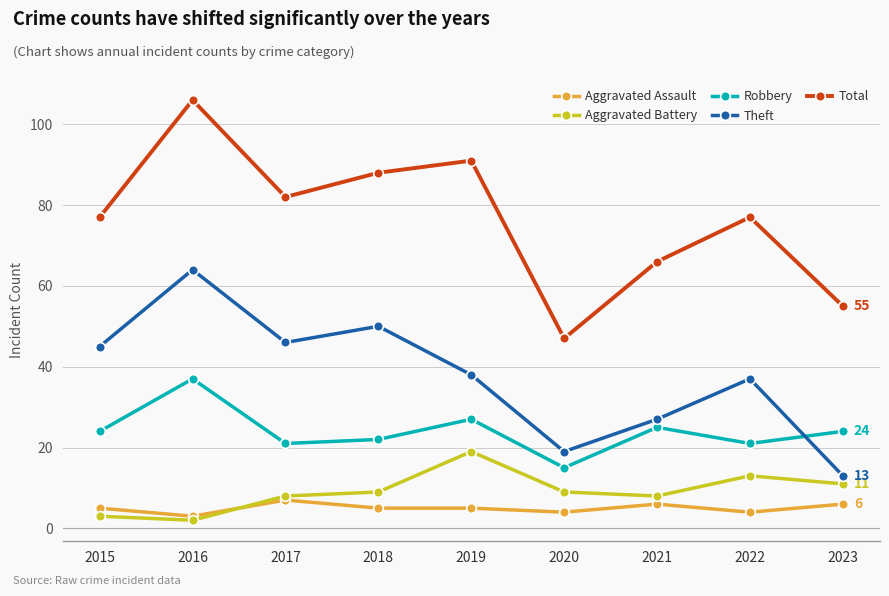

At which category does the chart reach its peak across all series?

2016